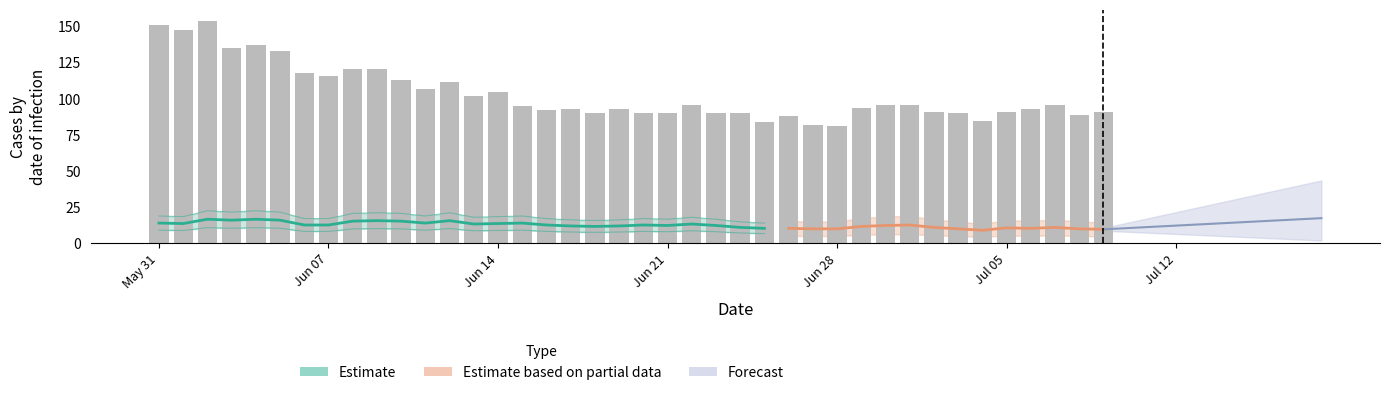

What is the total value across all series at 27?

123